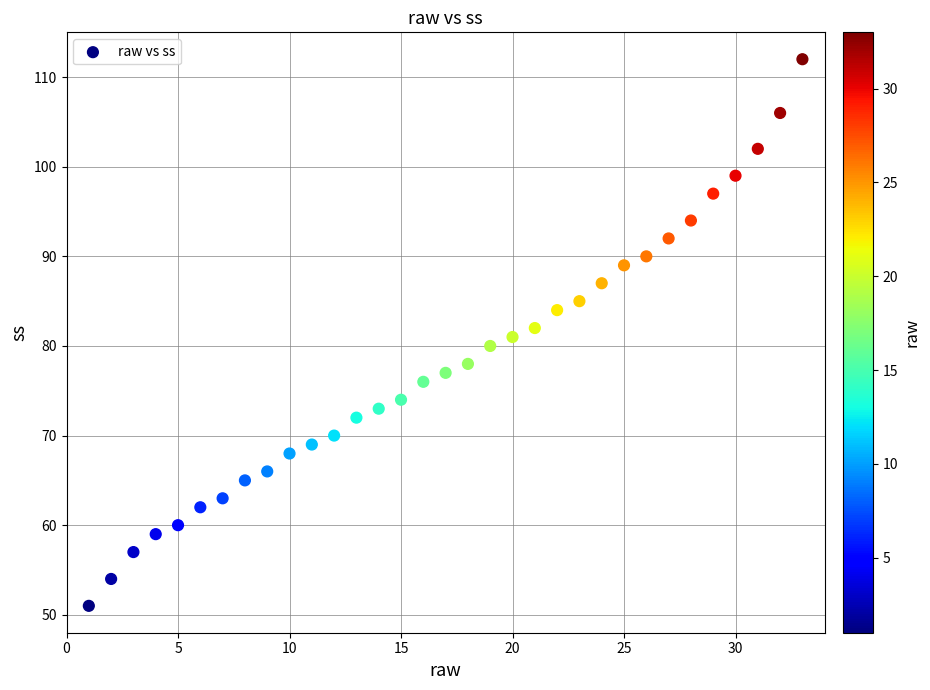

What is the range of Y values (max minus min)?

61